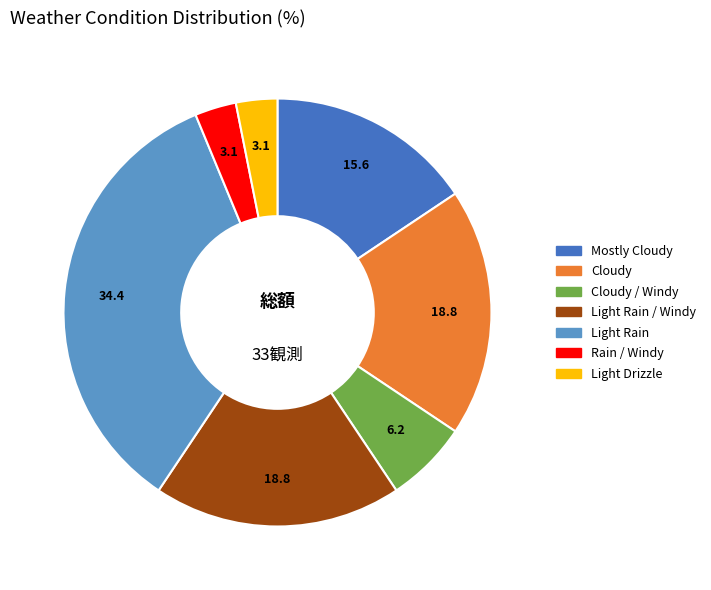

Is there a majority slice in this chart?

No